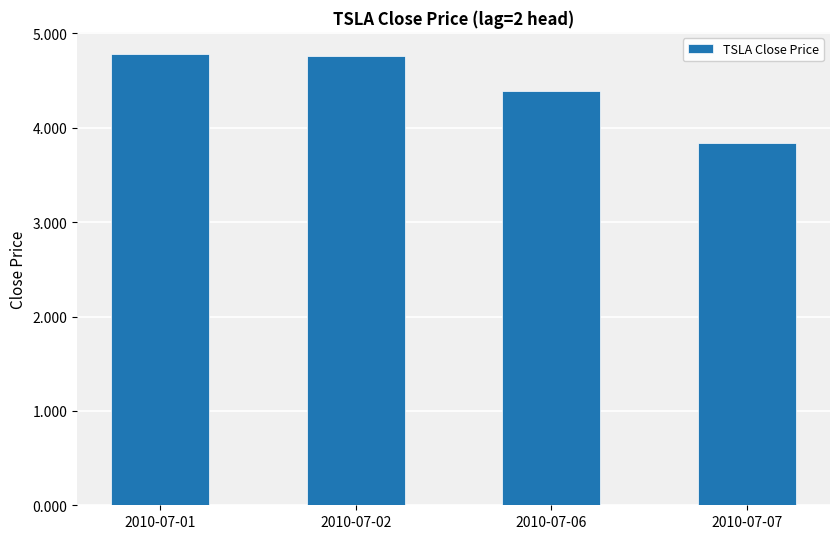

What is the minimum value shown in the chart?

3.8